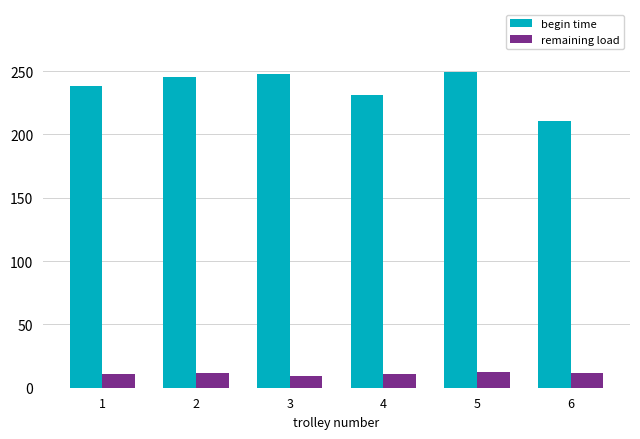

Where does the remaining load series first go above 11?

2